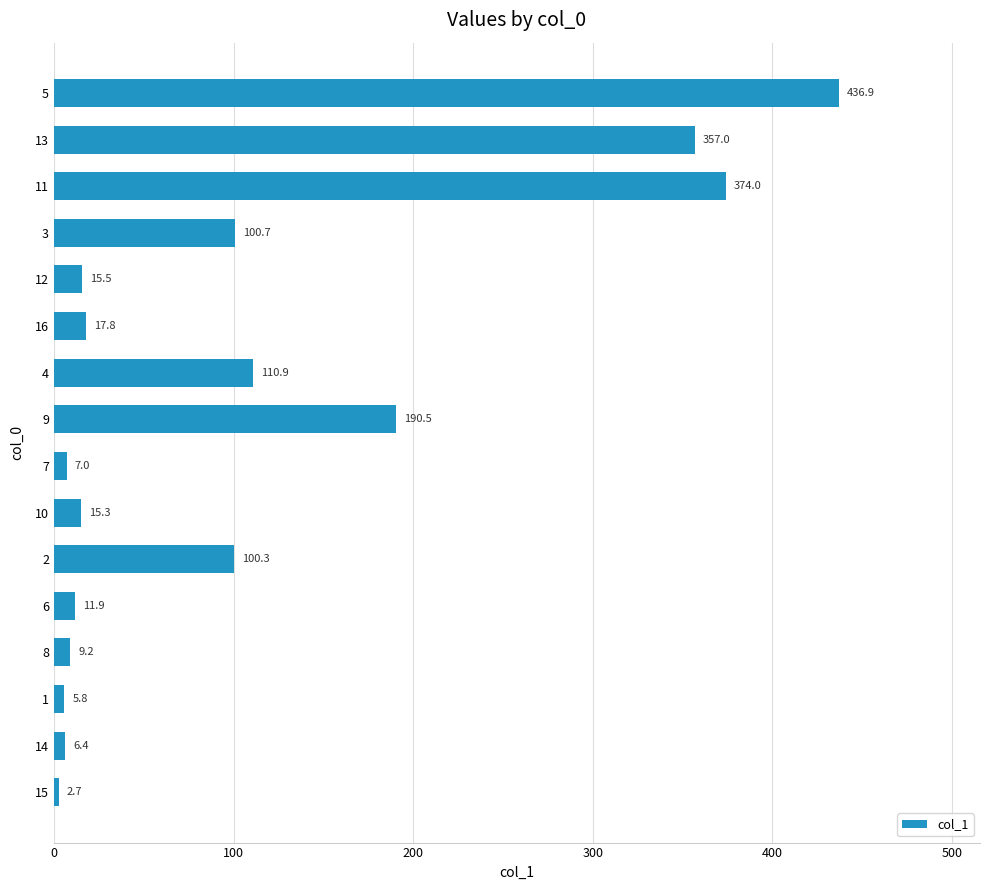

How many bars are there in total?

16